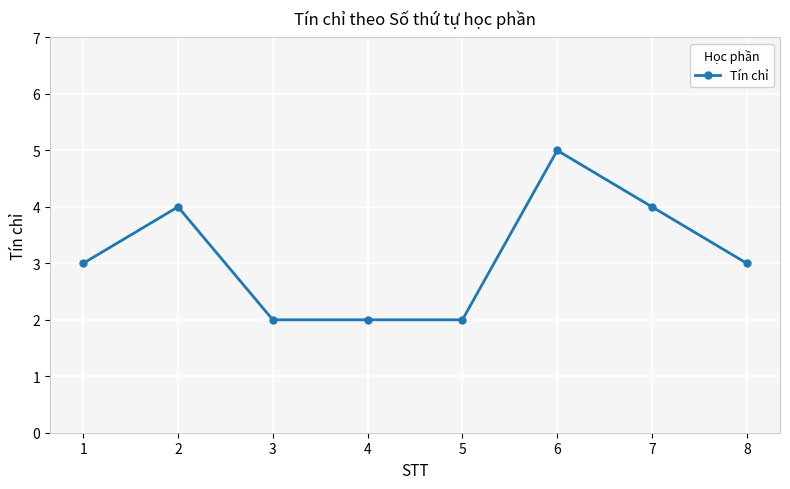

What is the maximum value shown in the chart?

5